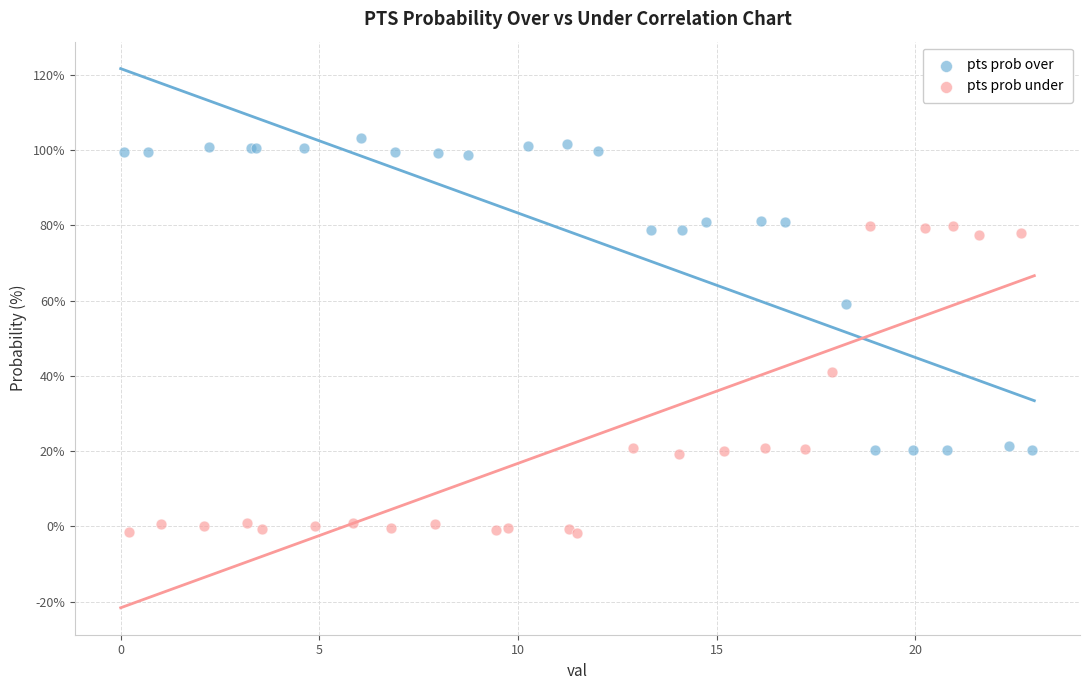

Which series reaches the maximum Y coordinate?

pts prob over